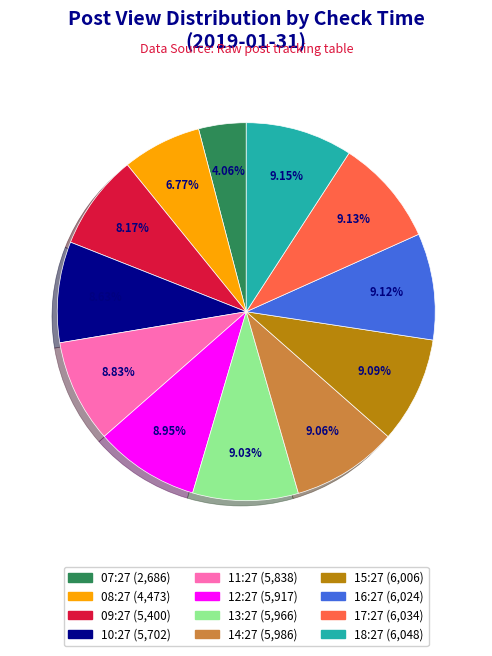

Combined, what portion of the pie is 17:27 and 11:27?

18.0%